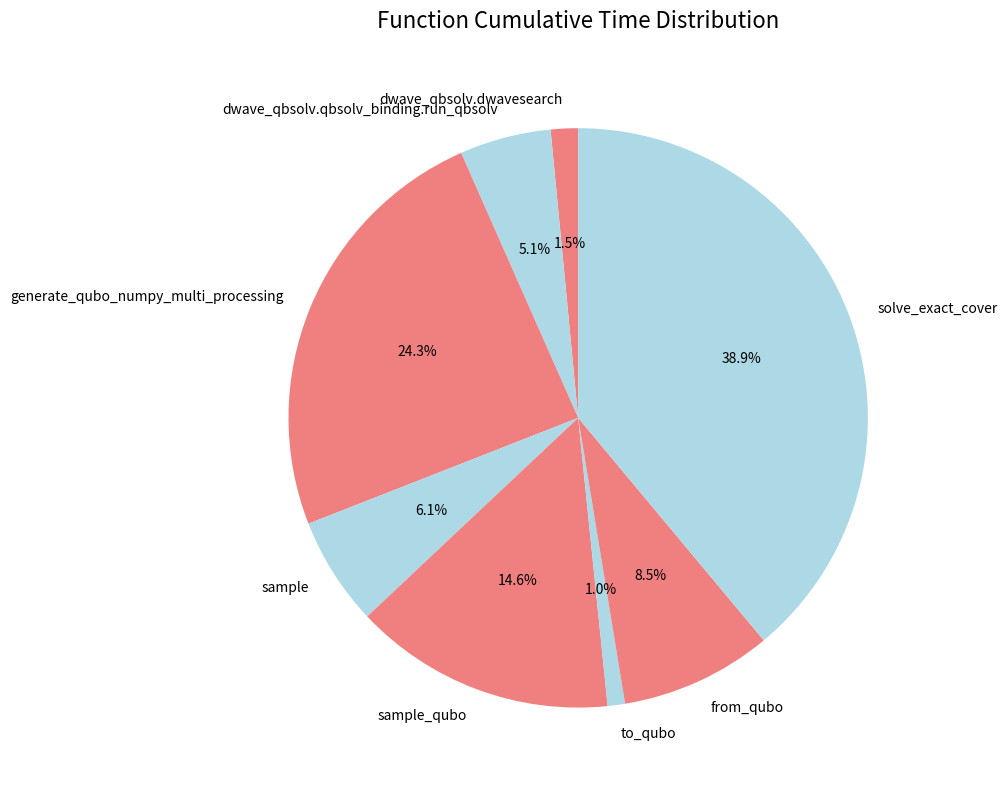

Rank the categories by value from lowest to highest.

to_qubo, dwave_qbsolv.dwavesearch, dwave_qbsolv.qbsolv_binding.run_qbsolv, sample, from_qubo, sample_qubo, generate_qubo_numpy_multi_processing, solve_exact_cover